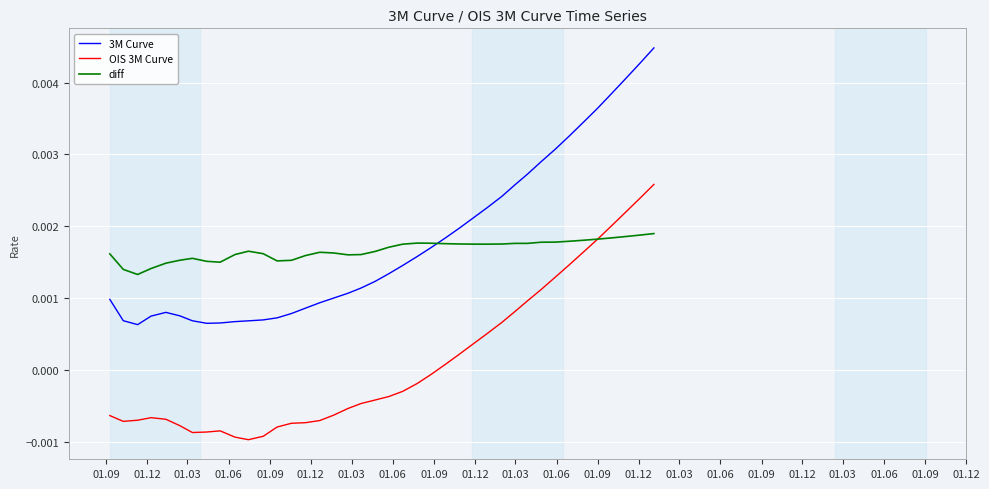

Which series has the largest range (max minus min)?

3M Curve